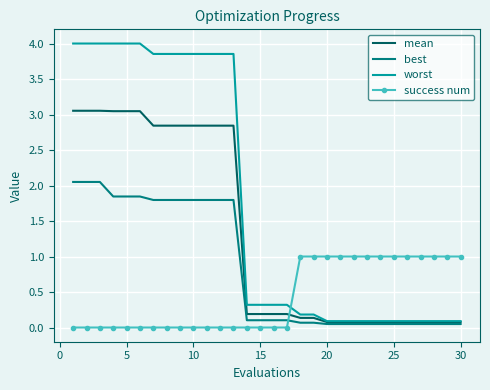

What is the average value of the success num series?

0.4